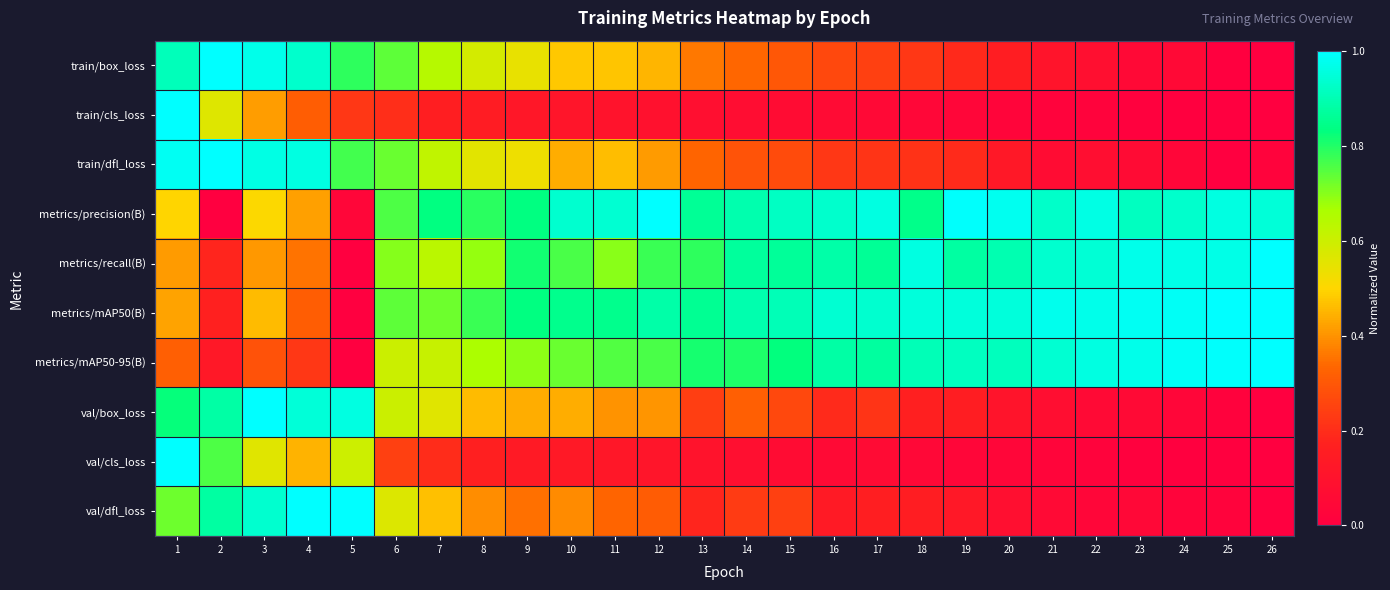

Count the number of categories in the chart.

26